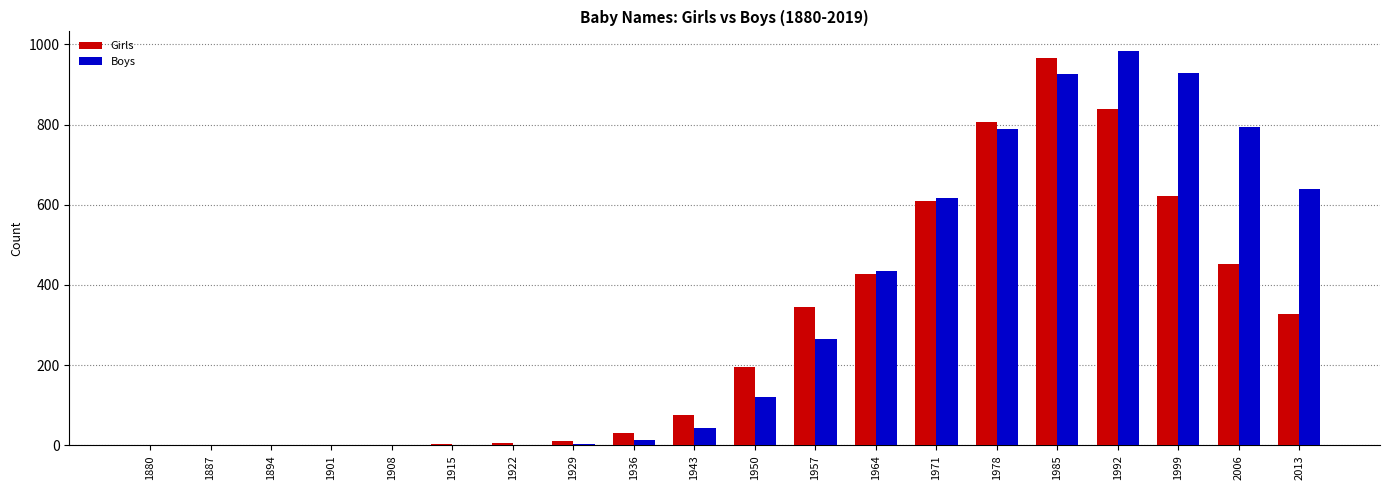

Read the Boys value at 2006.

794